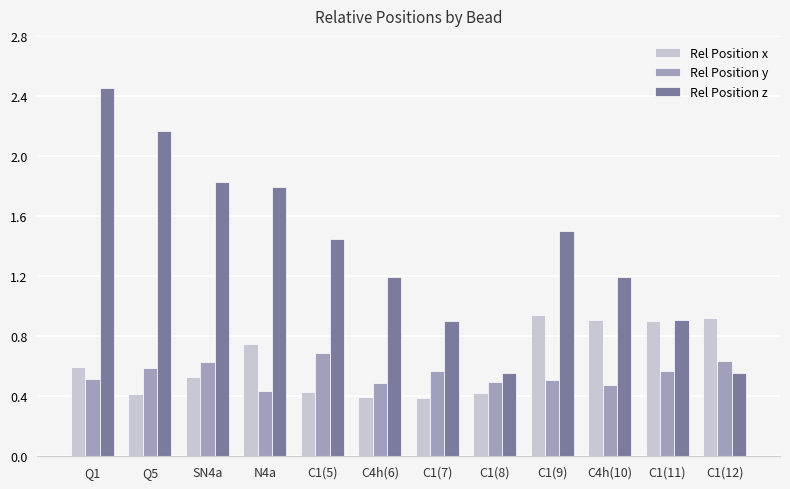

Which category has the highest value across all series?

Q1